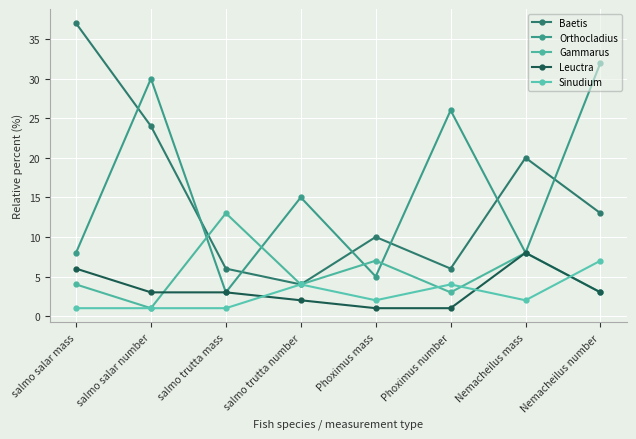

Reading left to right, list all the values displayed in this chart.

Baetis: 37	24	6	4	10	6	20	13
Orthocladius: 8	30	3	15	5	26	8	32
Gammarus: 4	1	13	4	7	3	8	3
Leuctra: 6	3	3	2	1	1	8	3
Sinudium: 1	1	1	4	2	4	2	7